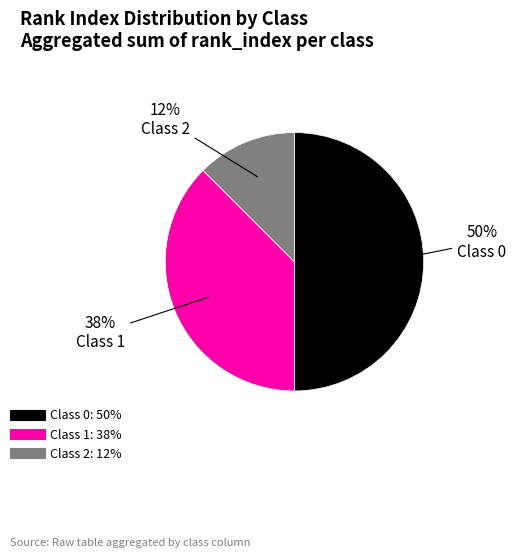

Is it true that Class 1 is 37% of the pie?

True